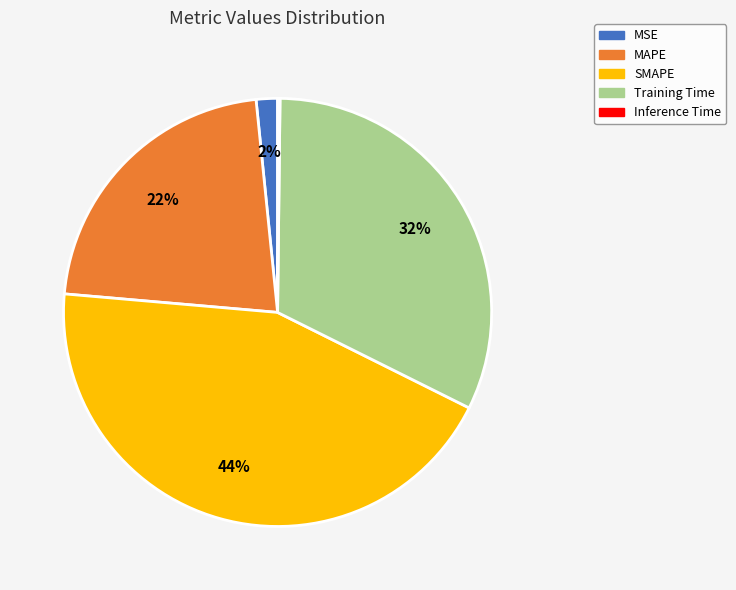

Is the sum of MAPE and SMAPE greater than half?

Yes